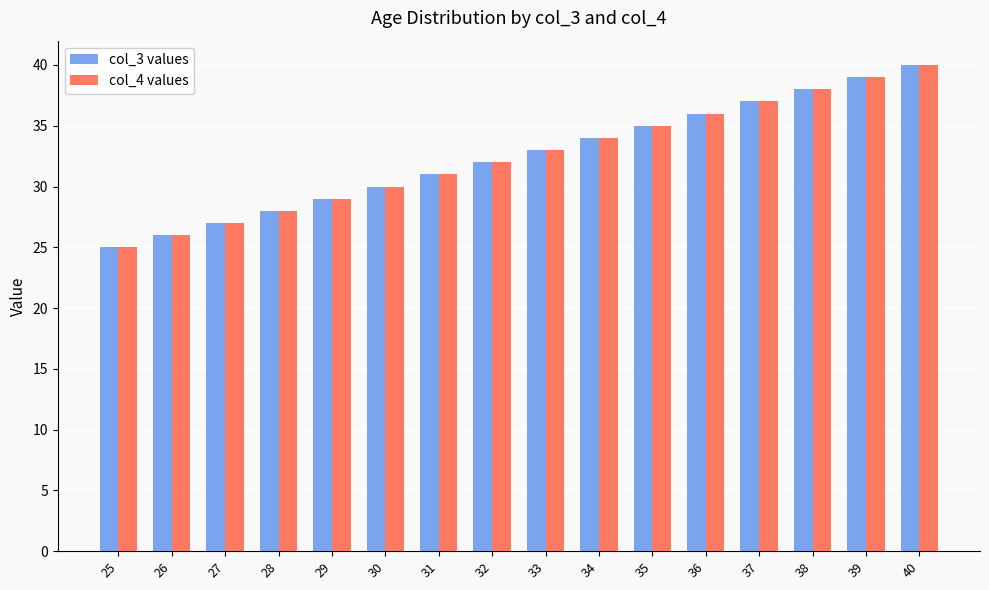

What is the value of the col_4 values bar at the 6th from the left?

30